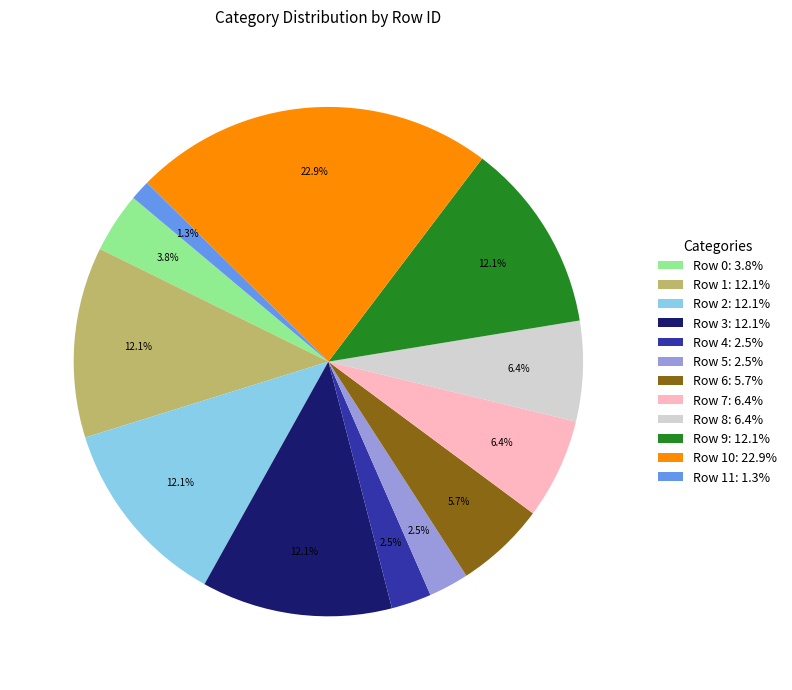

What is the total percentage of Row 0: 3.8% and Row 11: 1.3%?

5.1%